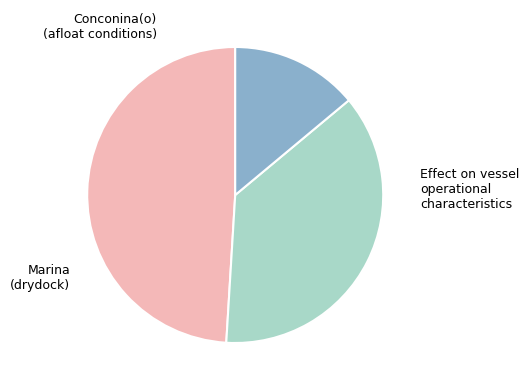

How many slices are in this pie chart?

3